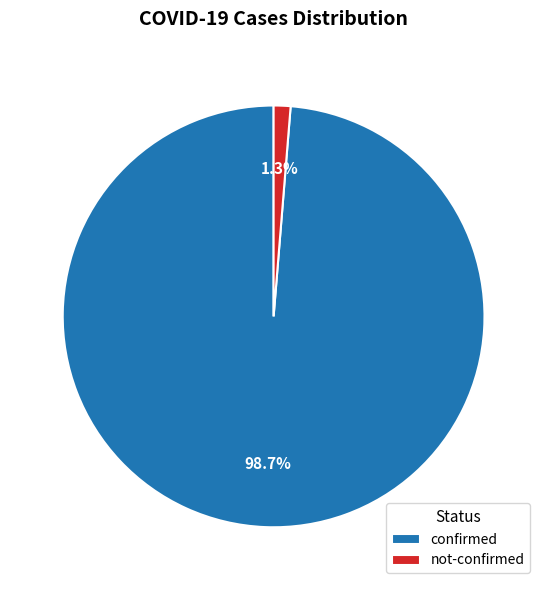

Which has a higher value, confirmed or not-confirmed?

confirmed